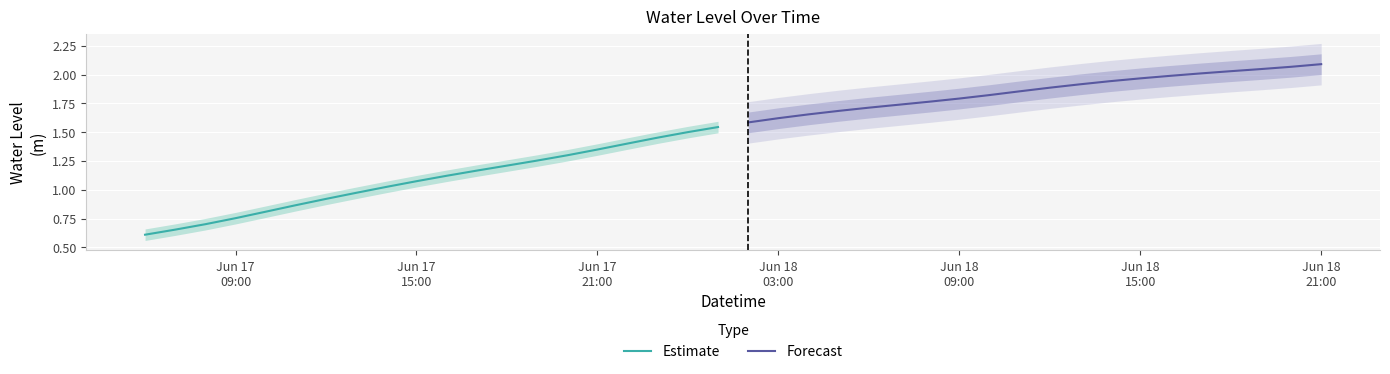

What is the lowest value of the Forecast series?

1.6